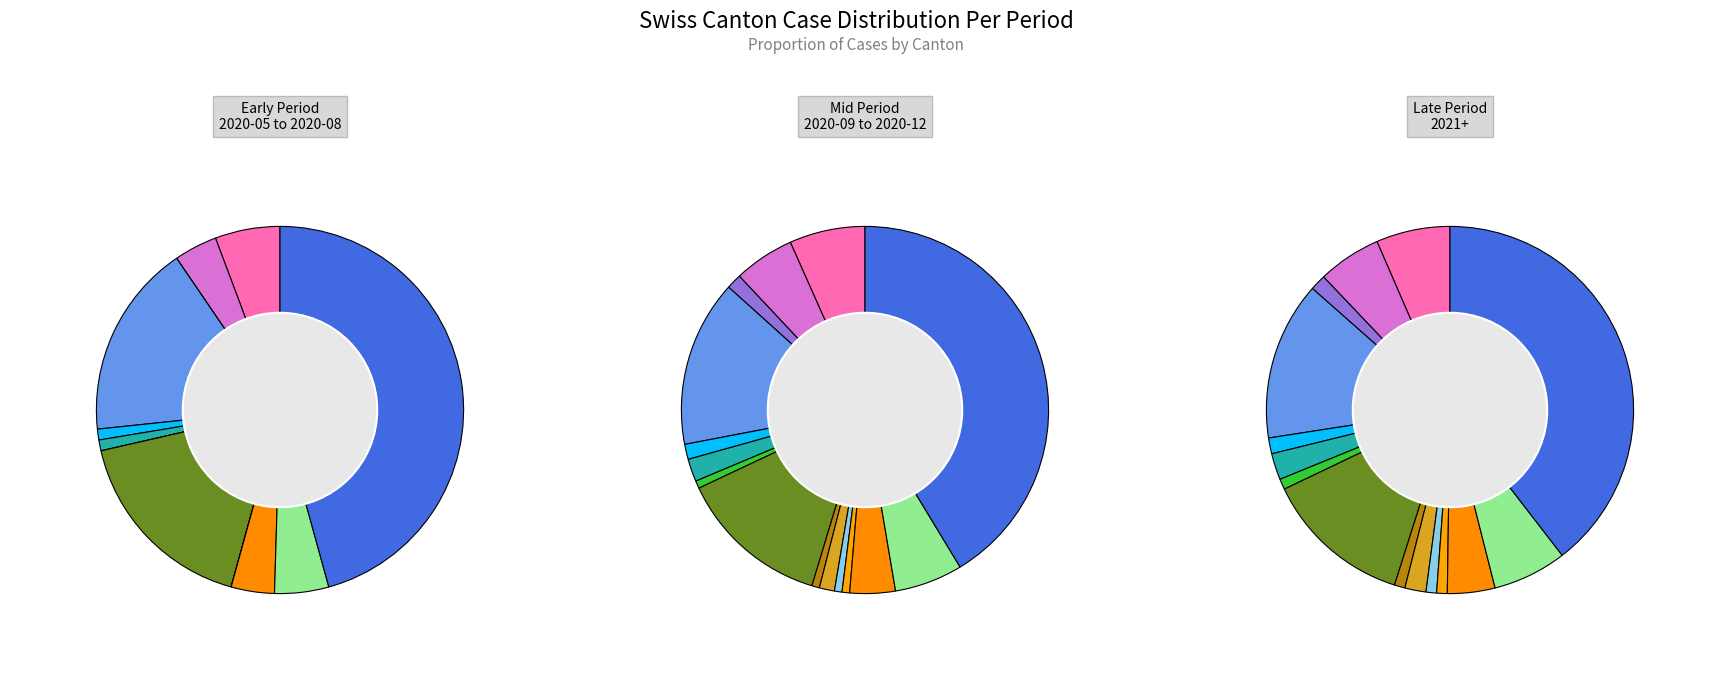

Does any single category account for the majority?

No